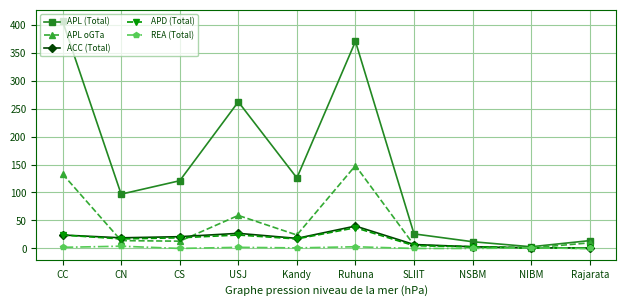

Which series has the largest total across all categories?

APL (Total)